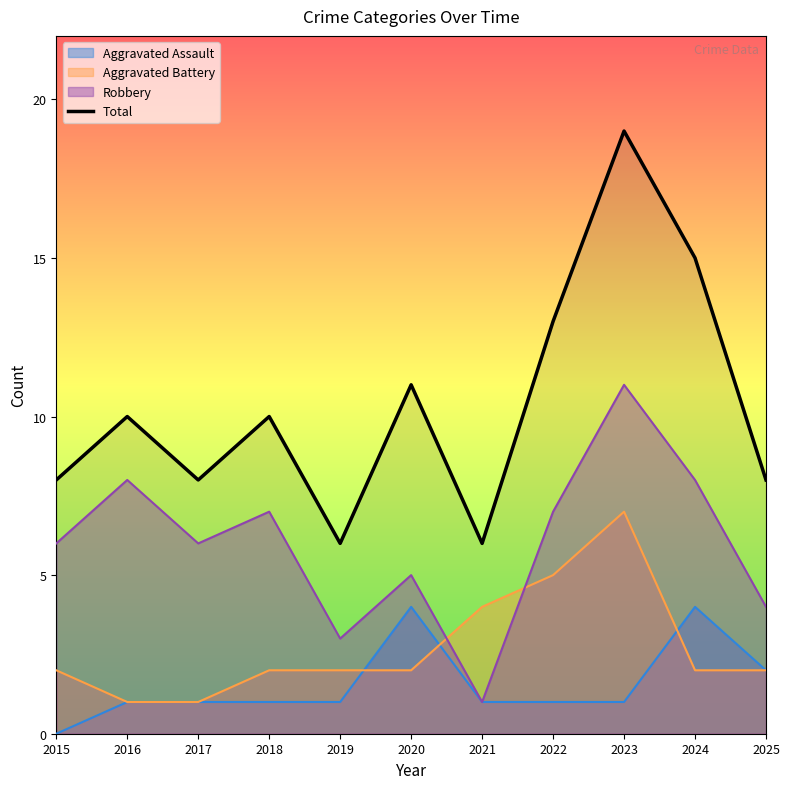

Which label corresponds to the smallest value in the chart?

2015